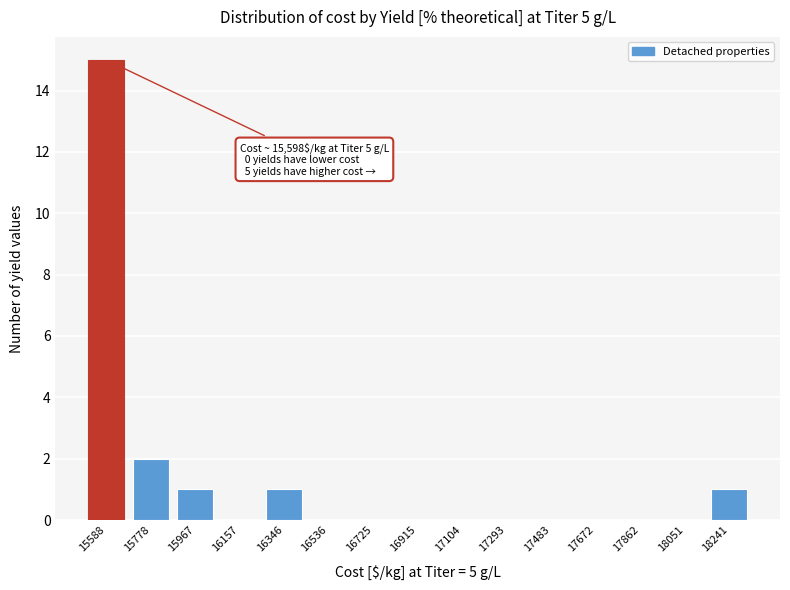

Reading left to right, what are all the values shown in this chart?

15588=15	15778=2	15967=1	16157=0	16346=1	16536=0	16725=0	16915=0	17104=0	17293=0	17483=0	17672=0	17862=0	18051=0	18241=1